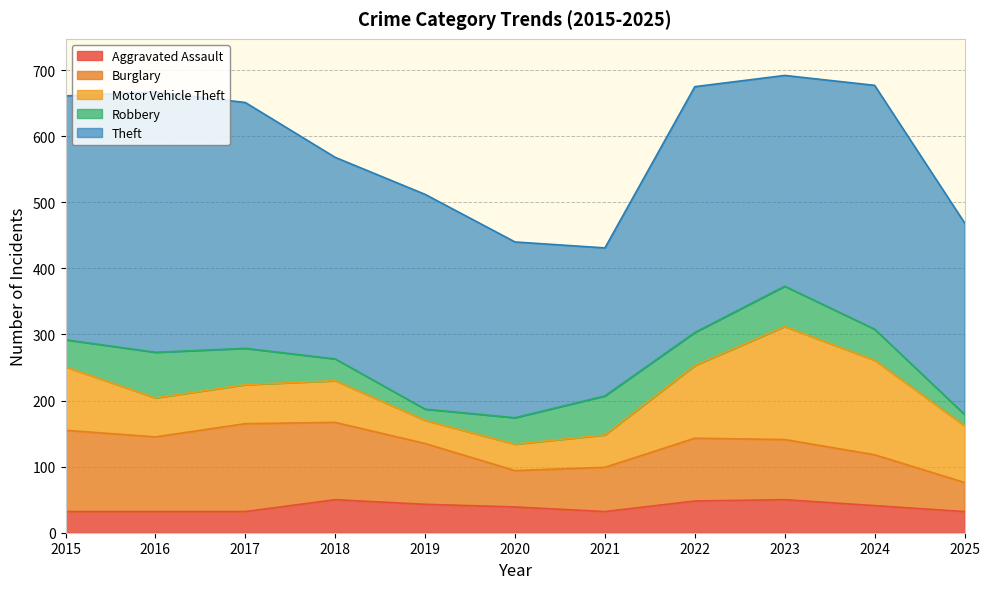

True or false: Theft has a value of 369 at 2015.

True